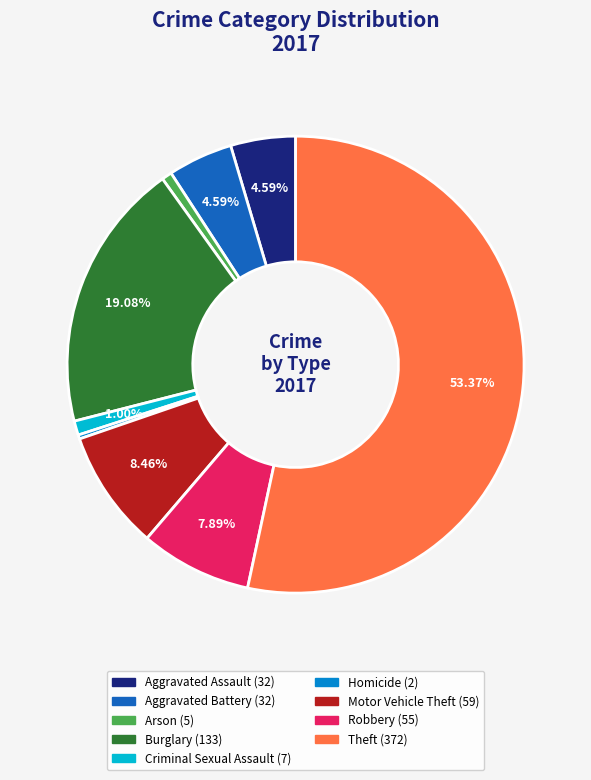

Which slice is the largest?

Theft